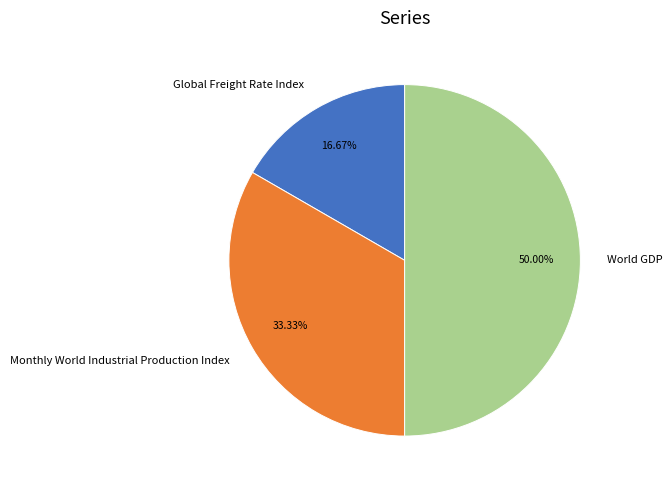

Between Monthly World Industrial Production Index and Global Freight Rate Index, which is larger?

Monthly World Industrial Production Index